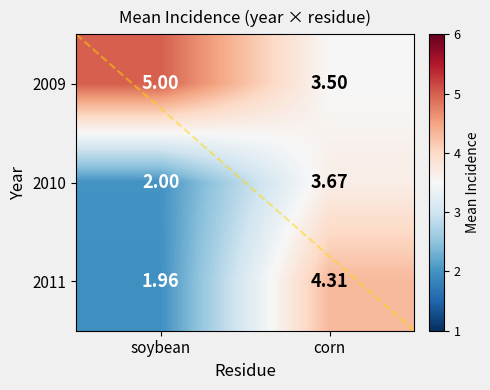

Is the value of 2010 at soybean greater than the value of 2009 at corn?

No